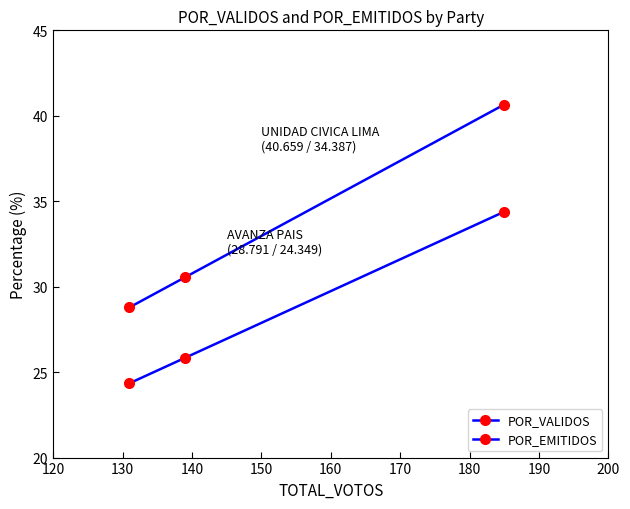

Count the number of data series in this chart.

2